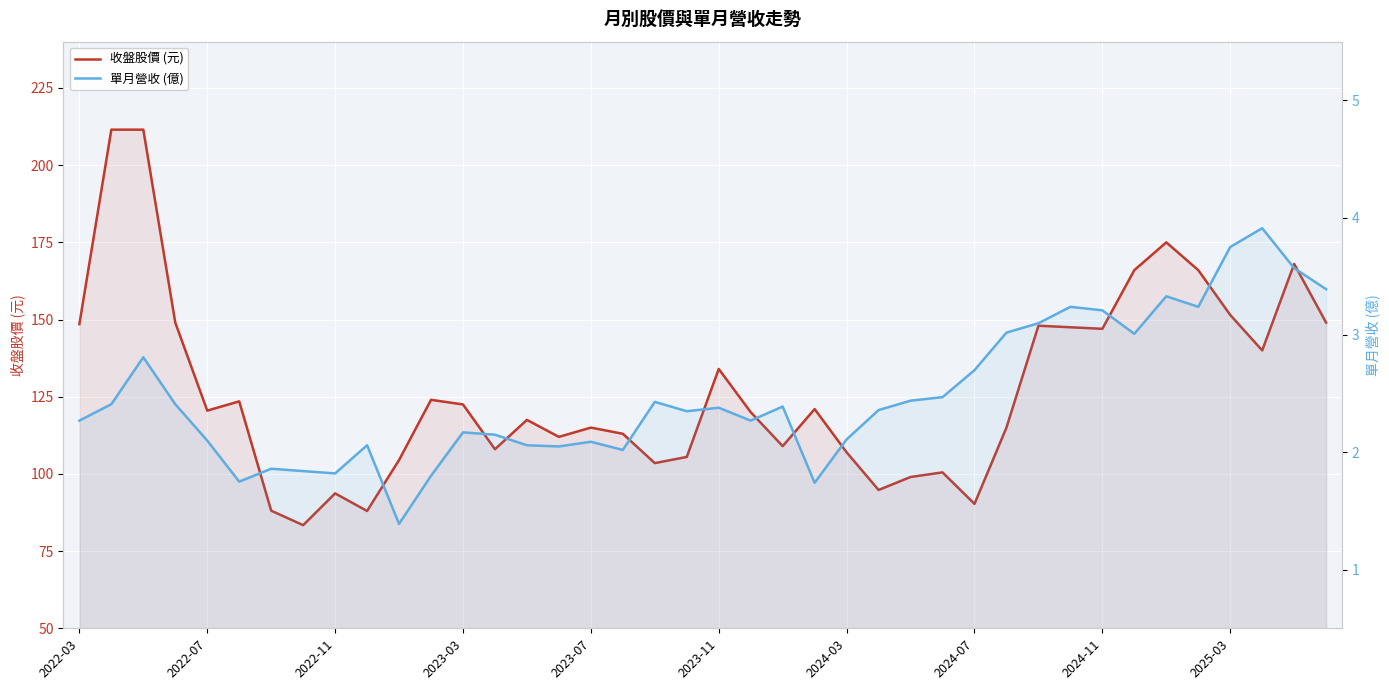

The value of 單月營收 (億) at 2022-11 is 1.6. True or false?

False